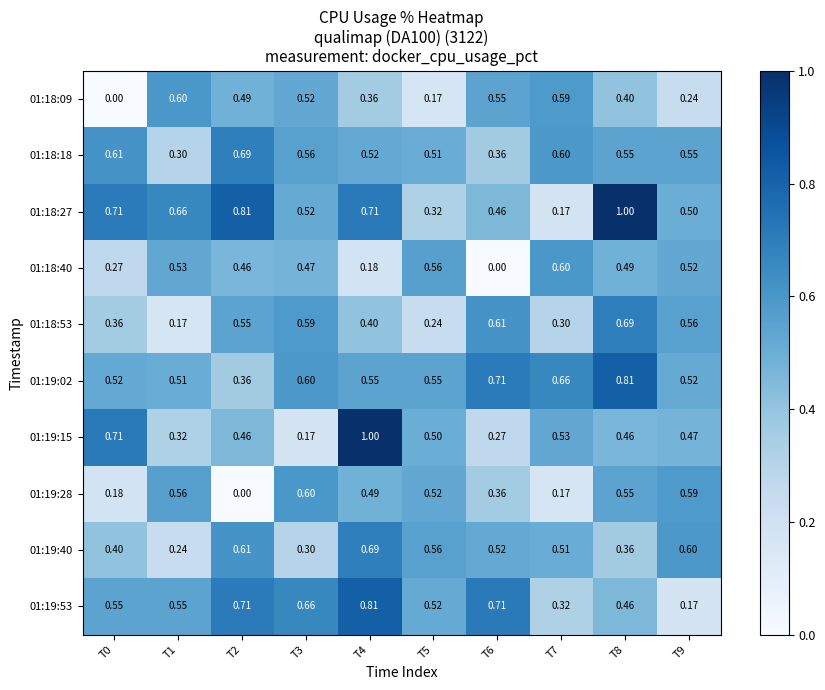

Is the value of 01:19:28 at T9 greater than the value of 01:18:09 at T8?

Yes